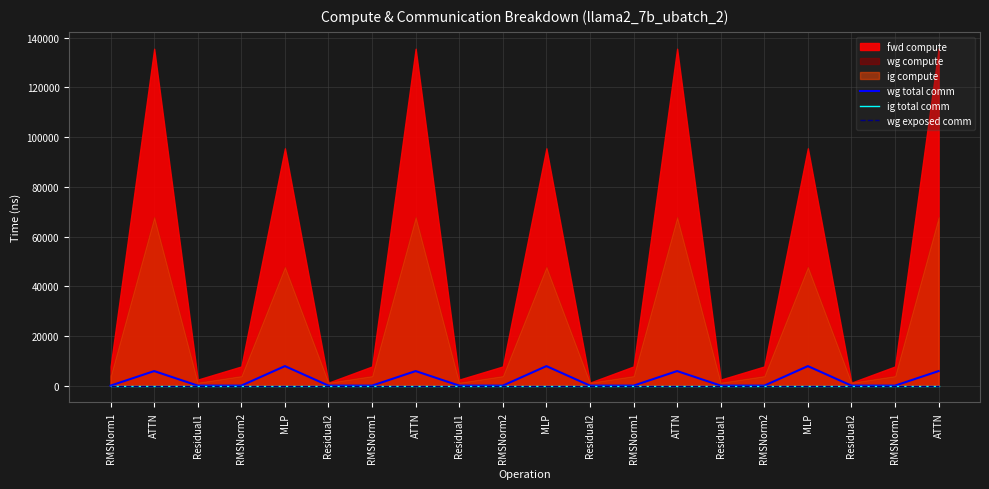

True or false: wg total comm and wg exposed comm cross at least once.

False